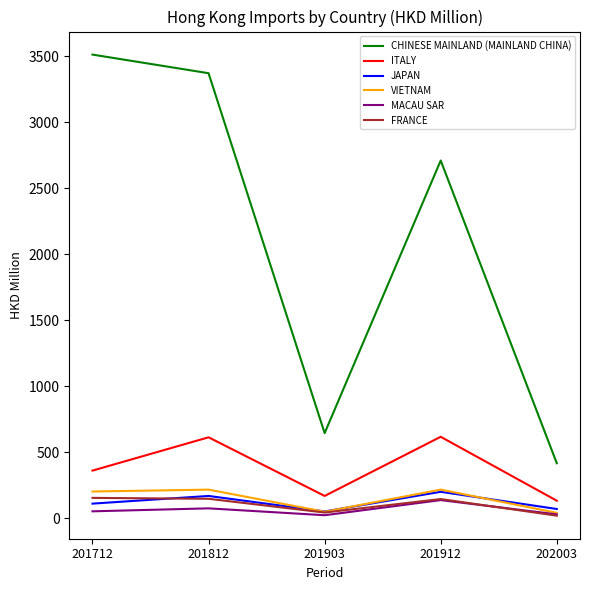

Is it true that JAPAN equals 71.3 at 202003?

True